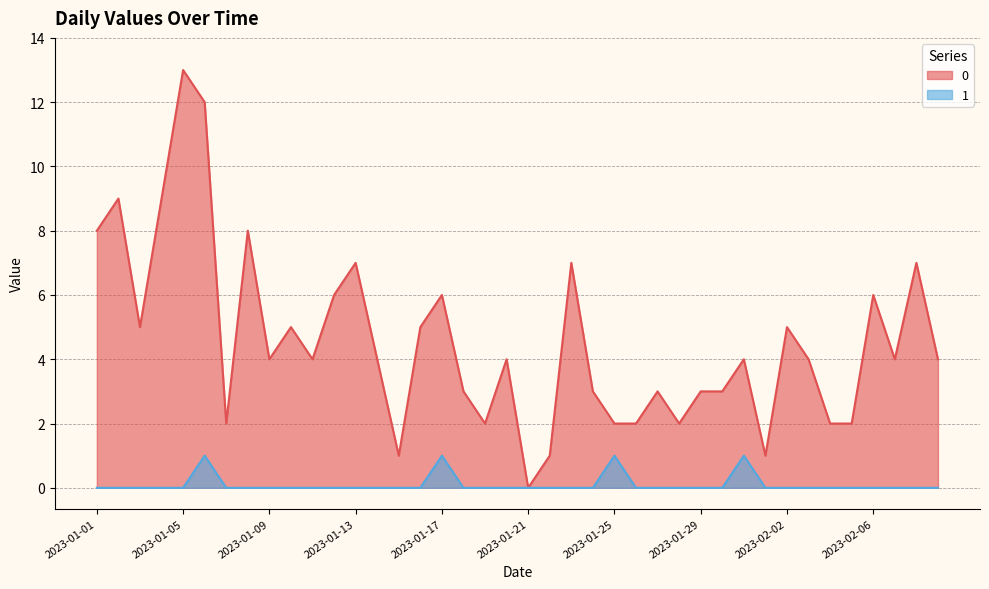

The value of 0 at 2023-01-08 is 3. True or false?

False